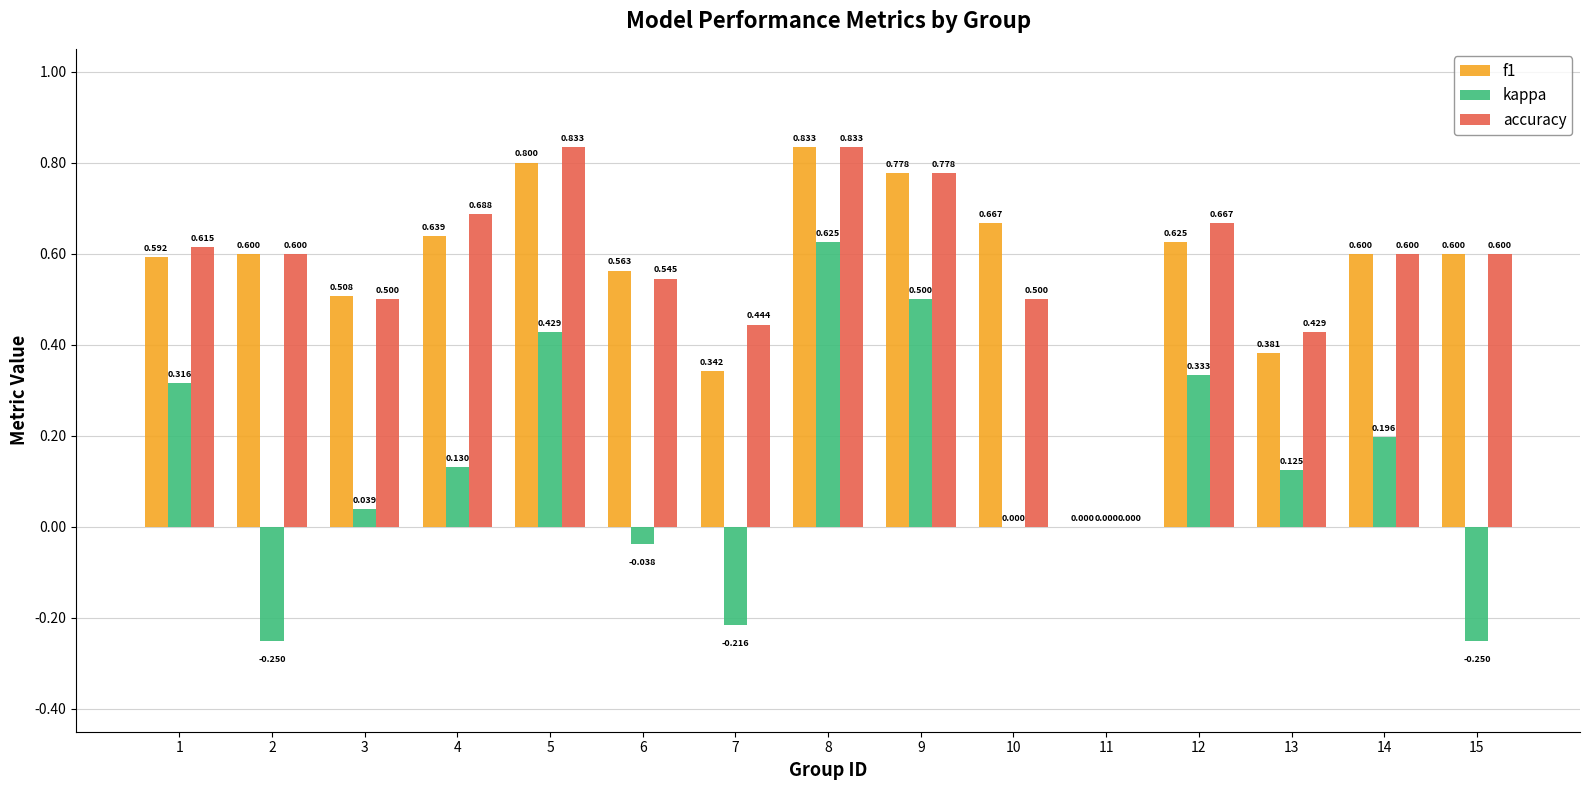

Is the value of accuracy at 13 greater than the value of kappa at 9?

No